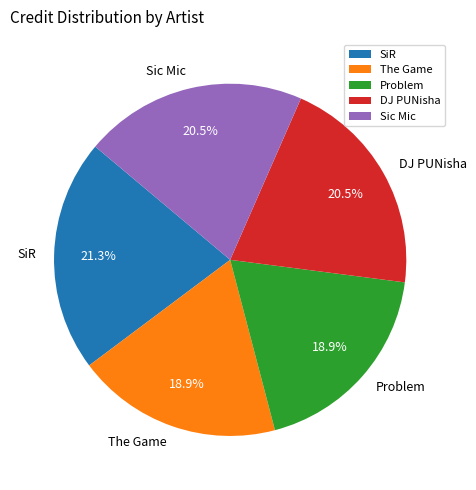

Do Sic Mic and DJ PUNisha together represent more than half of the pie?

No